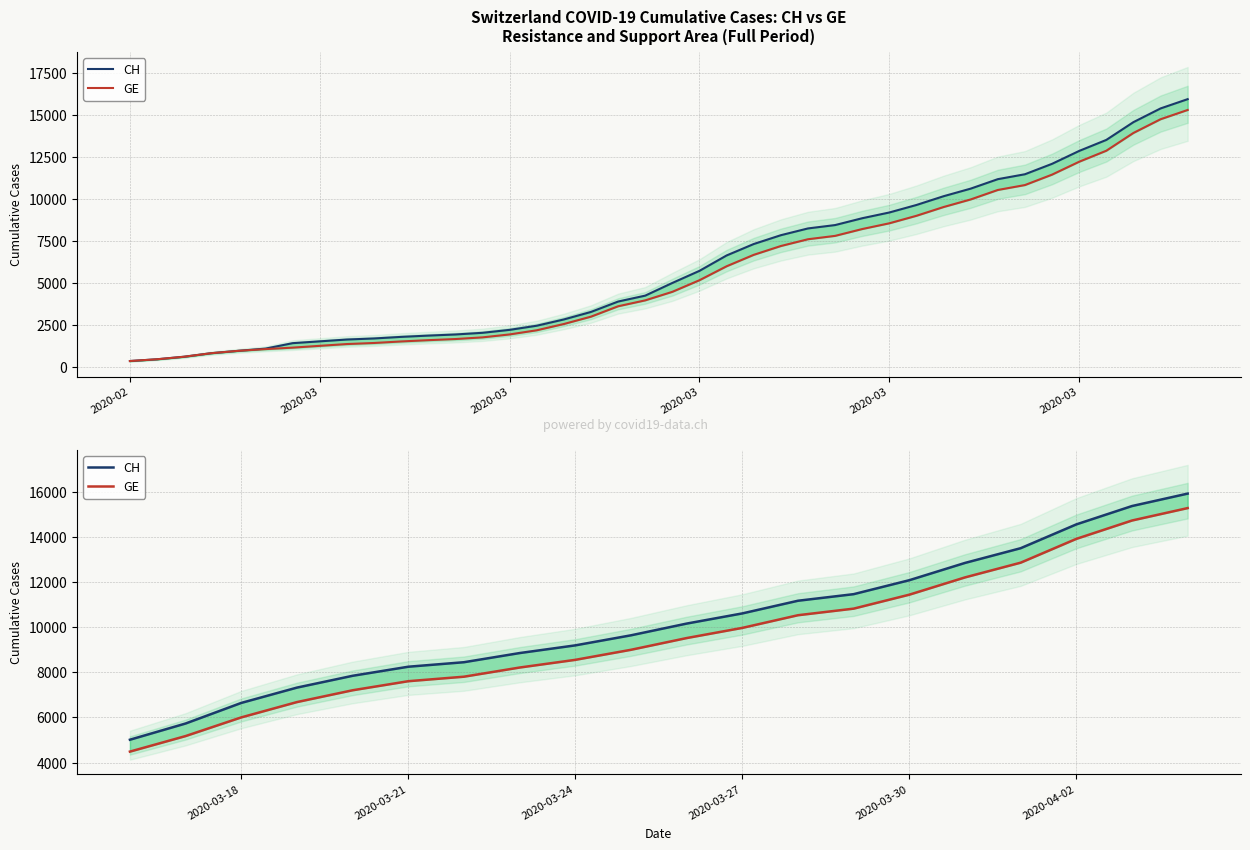

What is the value of the CH point at the 15th from the left?

12086